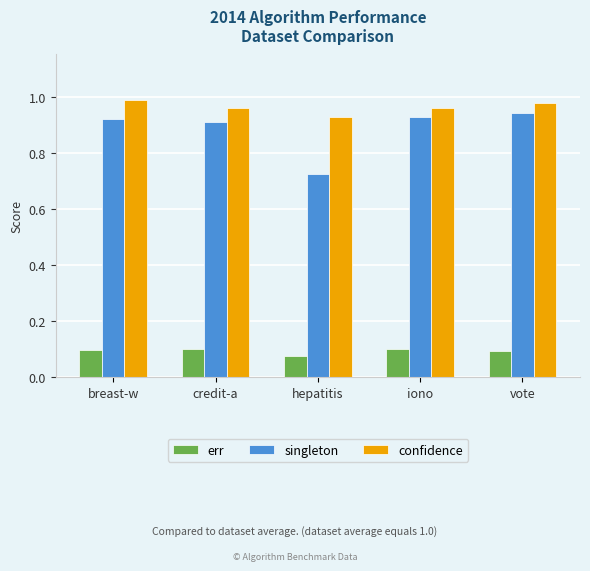

Which series has the widest spread of values?

singleton